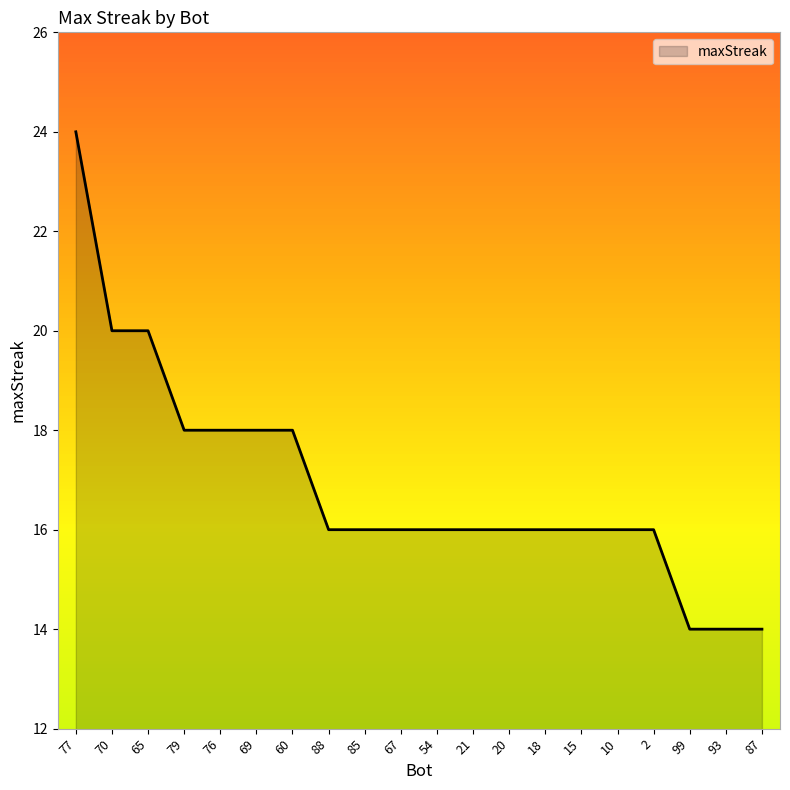

What position from the left is 69?

6